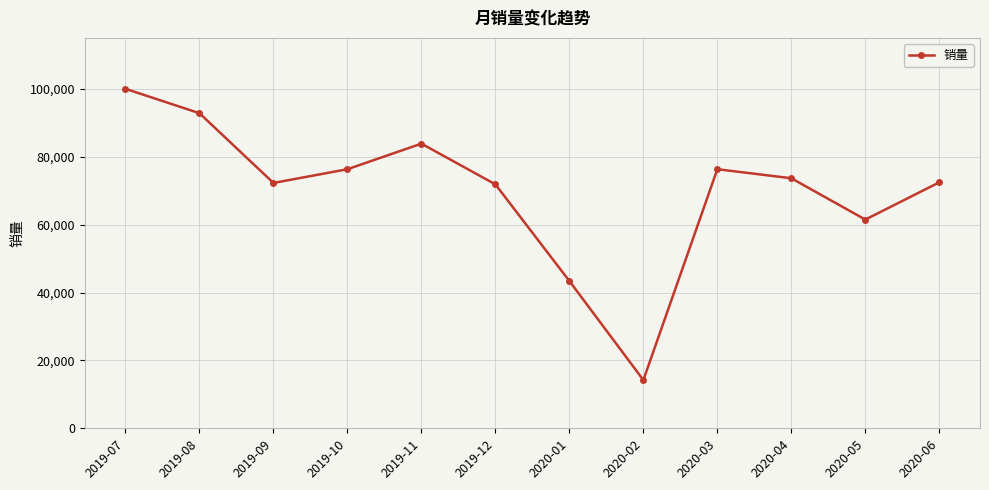

At which label does the data first exceed 73688?

2019-07